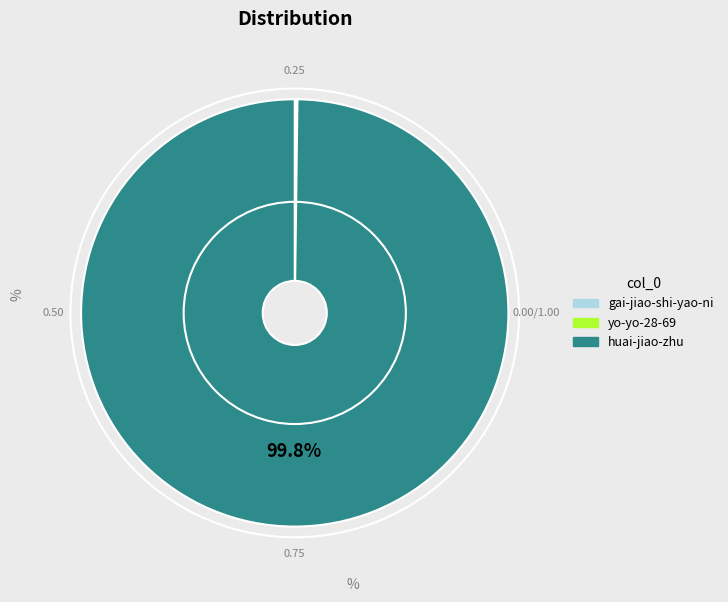

What is the largest slice in the pie chart?

huai-jiao-zhu